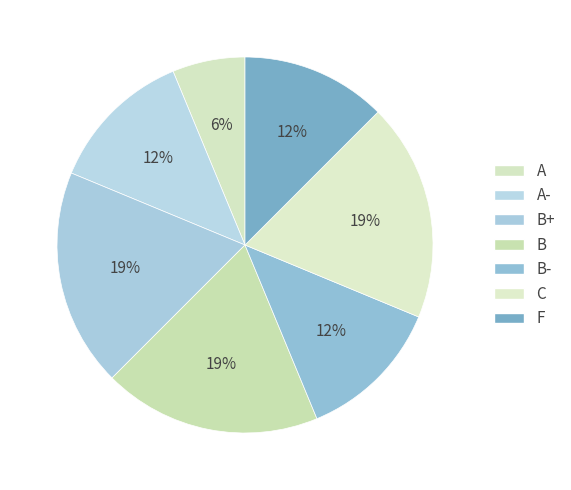

How many slices are in this pie chart?

7